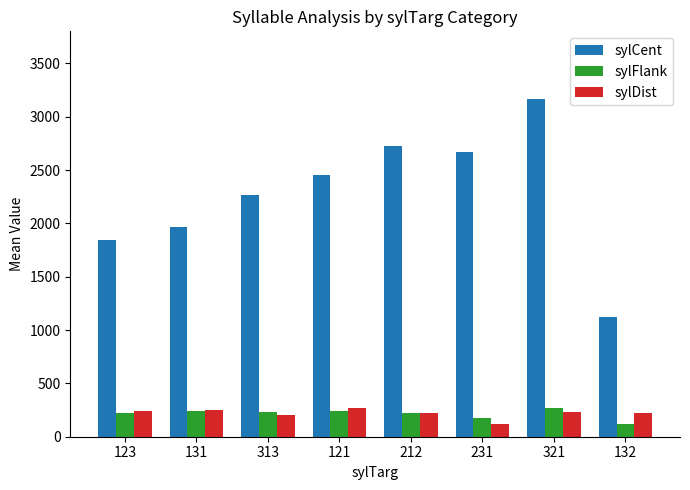

What is the difference between the highest and lowest values at 212?

2499